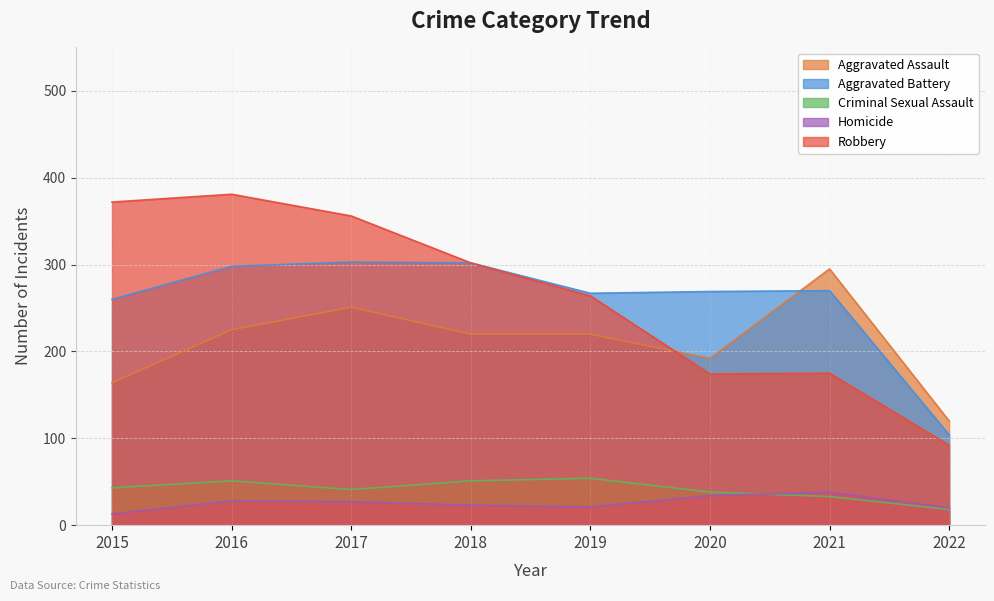

List the labels in order of Aggravated Assault value, largest first.

2021, 2017, 2016, 2018, 2019, 2020, 2015, 2022